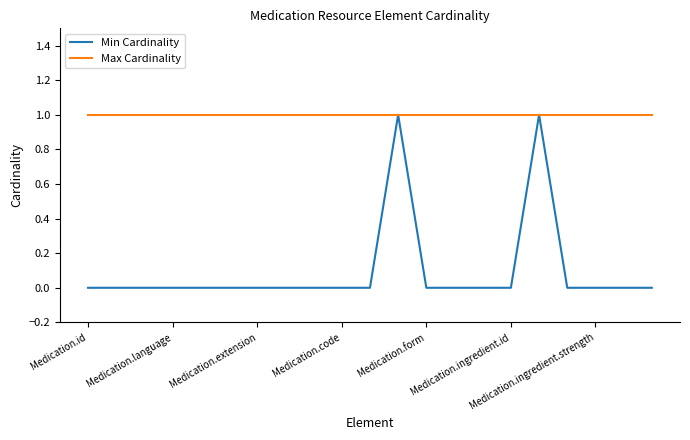

Which series has the largest total across all categories?

Max Cardinality